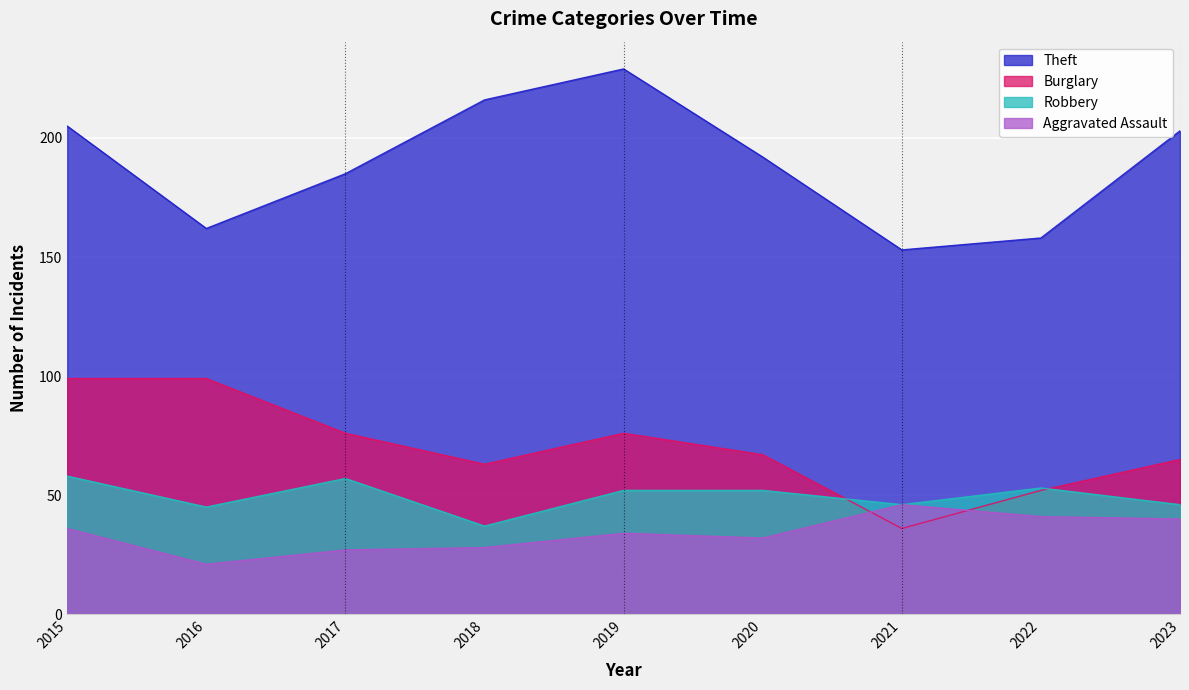

True or false: Theft and Robbery cross at least once.

False